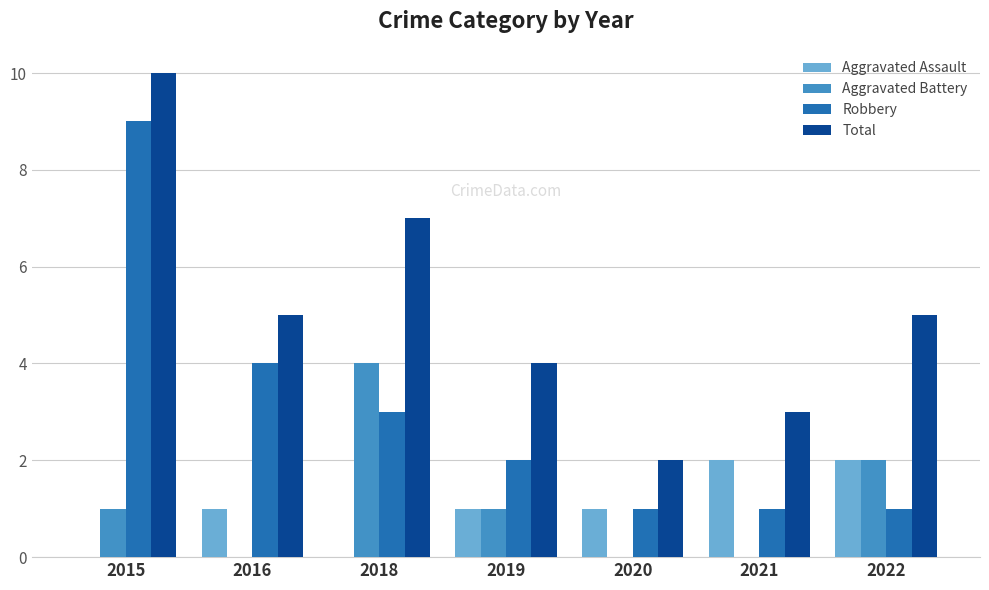

Which series has the largest range (max minus min)?

Robbery